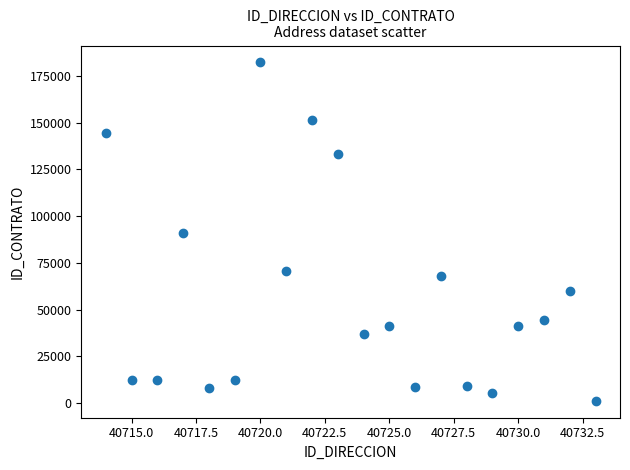

What is the range of X values (max minus min)?

19